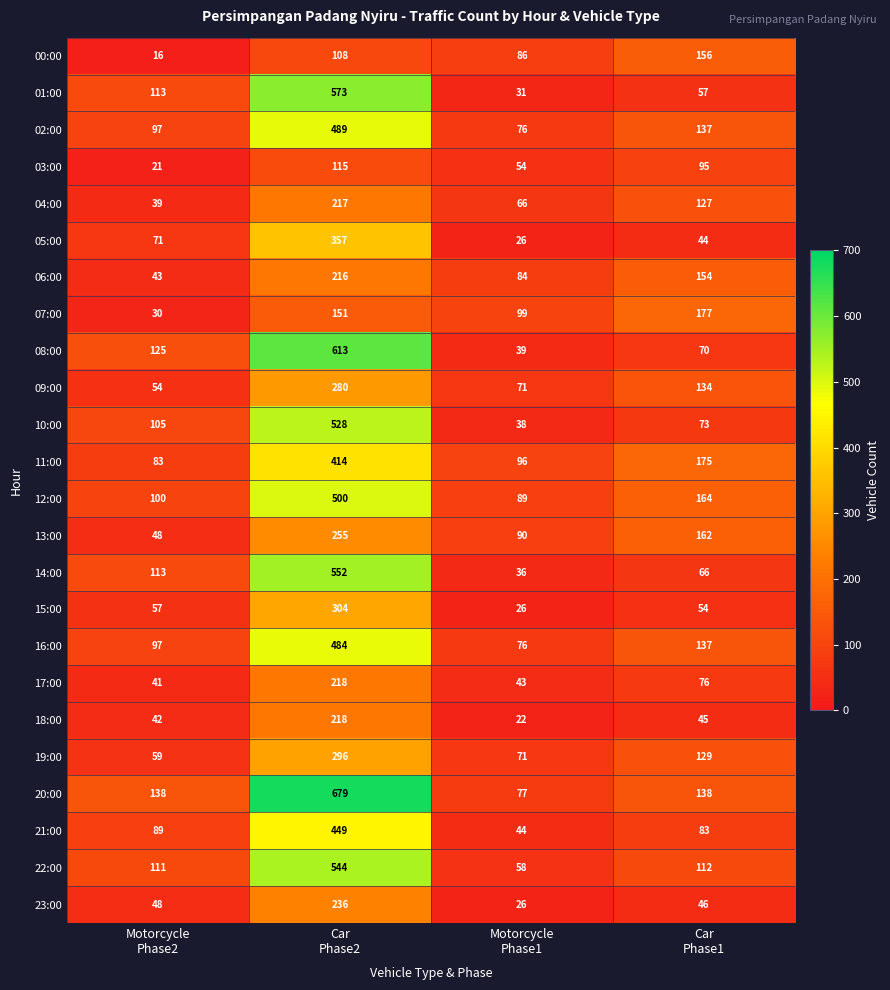

How many 13:00 values are between 90 and 255?

3